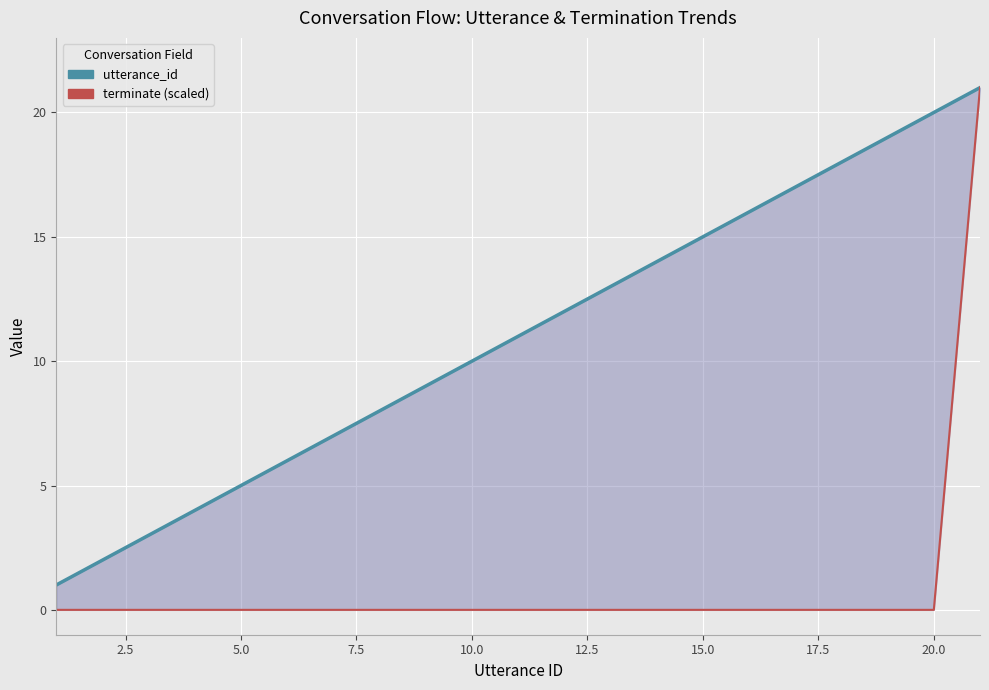

What are all the series names shown in the legend?

utterance_id, terminate (scaled)